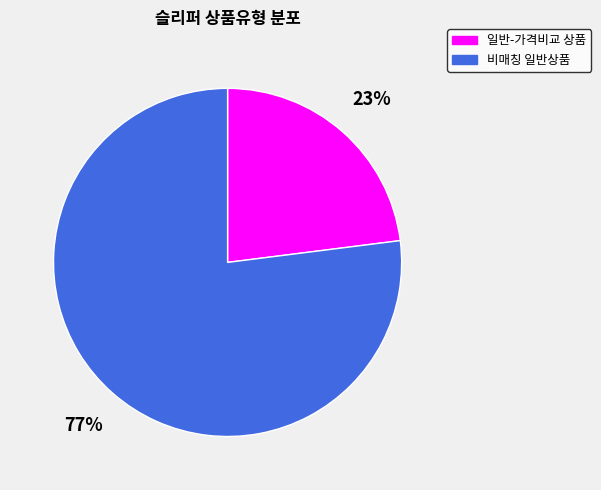

To the nearest percent, what is the average slice percentage?

50%